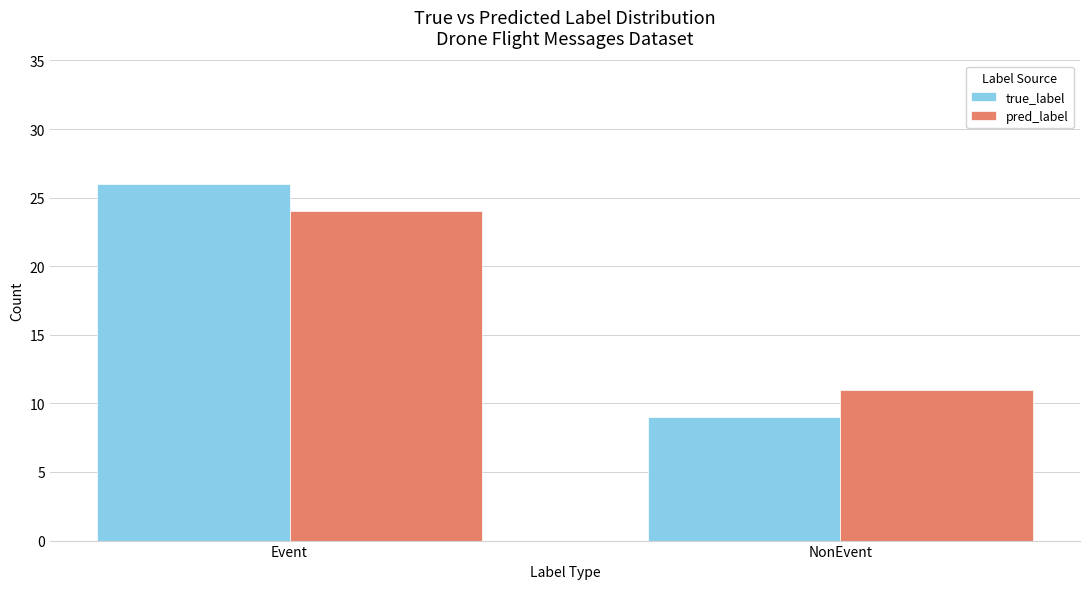

Does the chart contain any negative values?

No